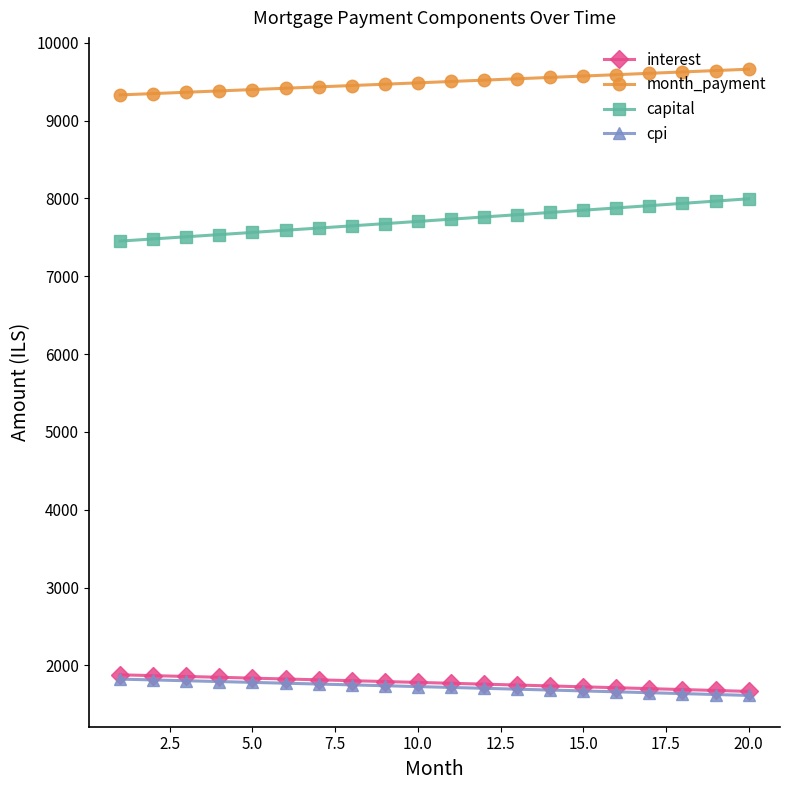

What is the value of the interest point at the 1st from the left?

1878.4